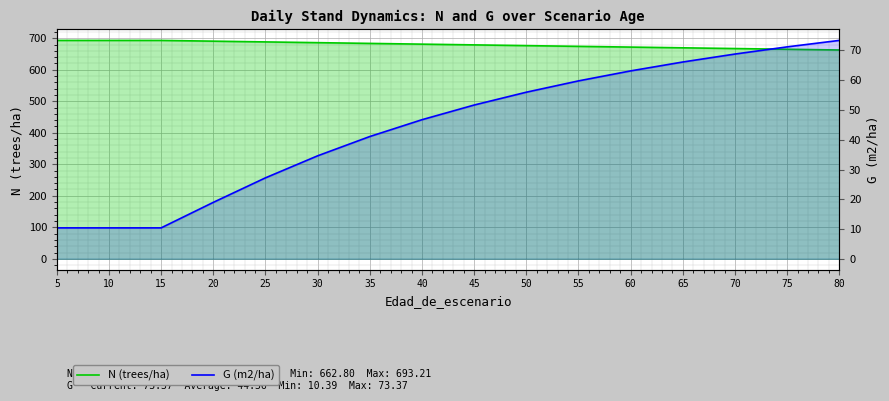

Rank the series by their average value, from lowest to highest.

G (m2/ha), N (trees/ha)